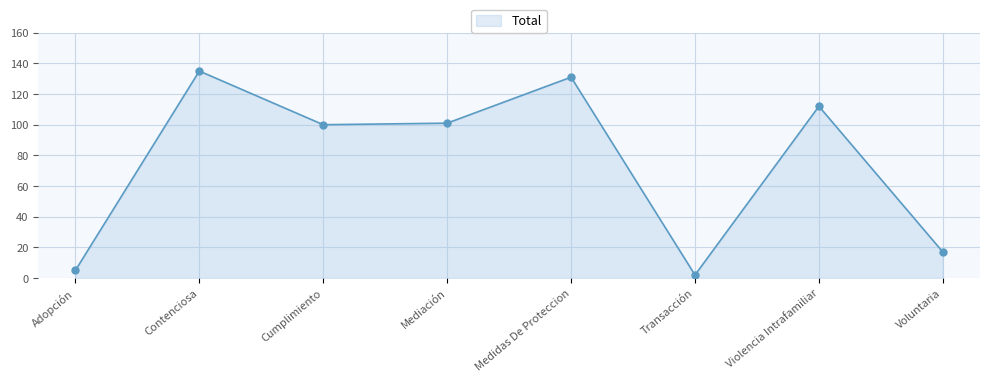

Between Medidas De Proteccion and Violencia Intrafamiliar, which is larger?

Medidas De Proteccion